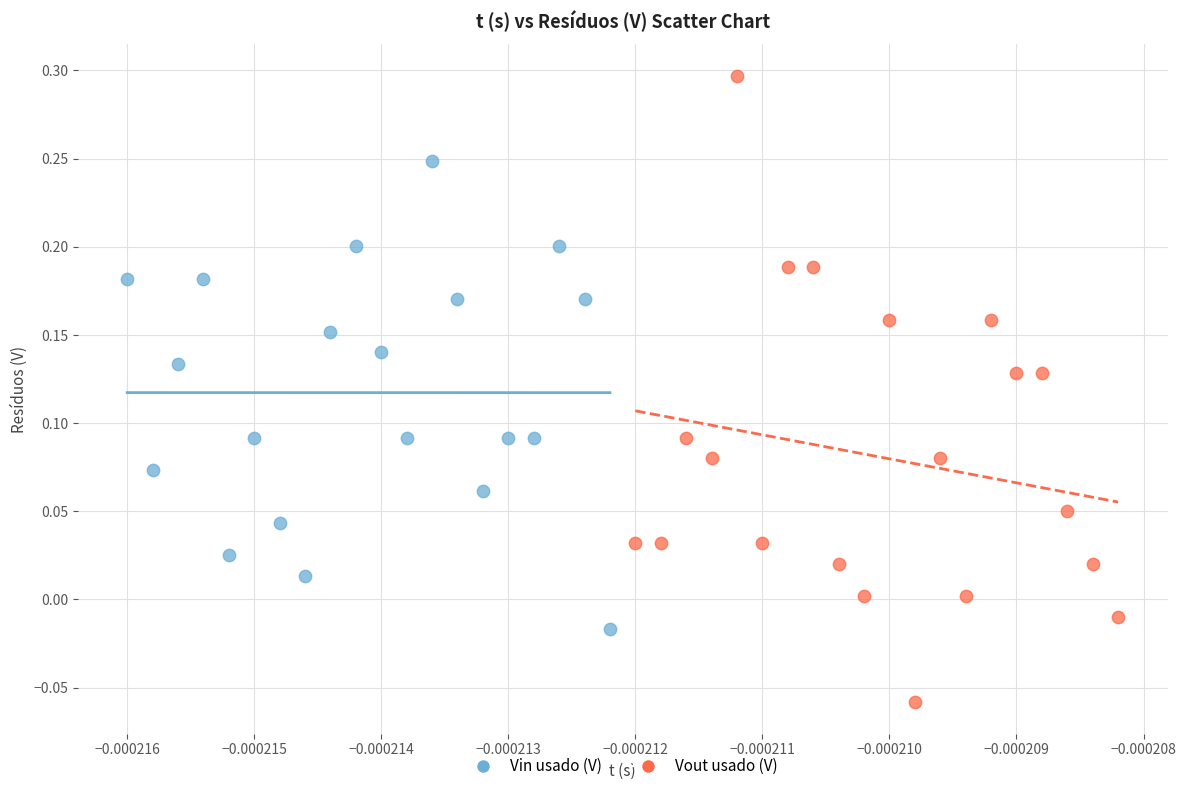

Which series reaches the maximum Y coordinate?

Vout usado (V)